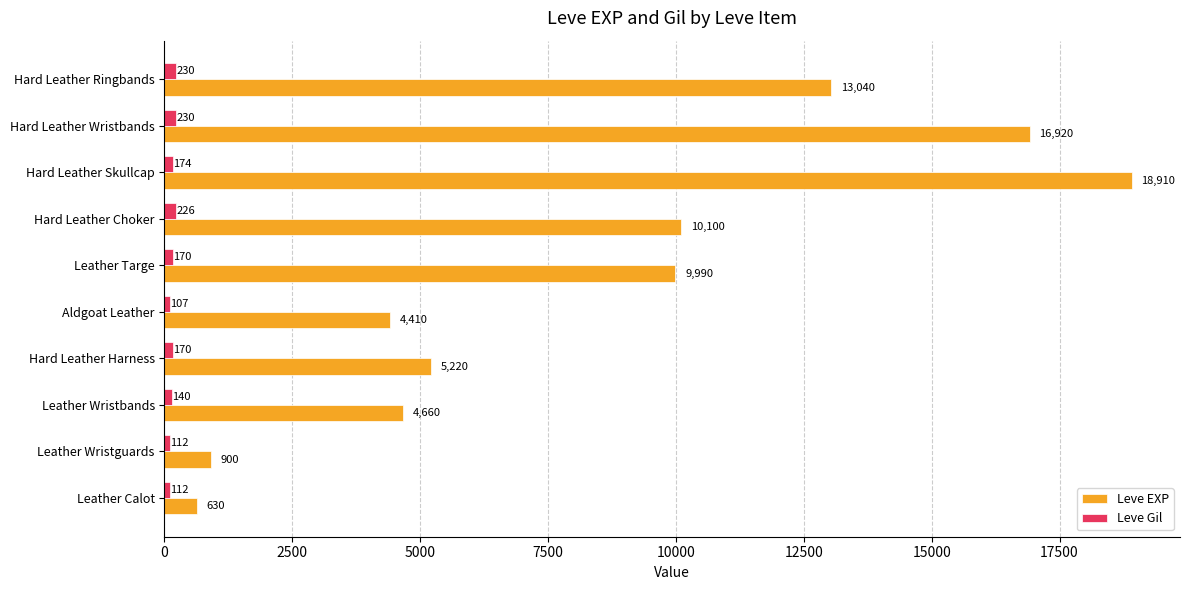

Rank the series by their average value, from lowest to highest.

Leve Gil, Leve EXP